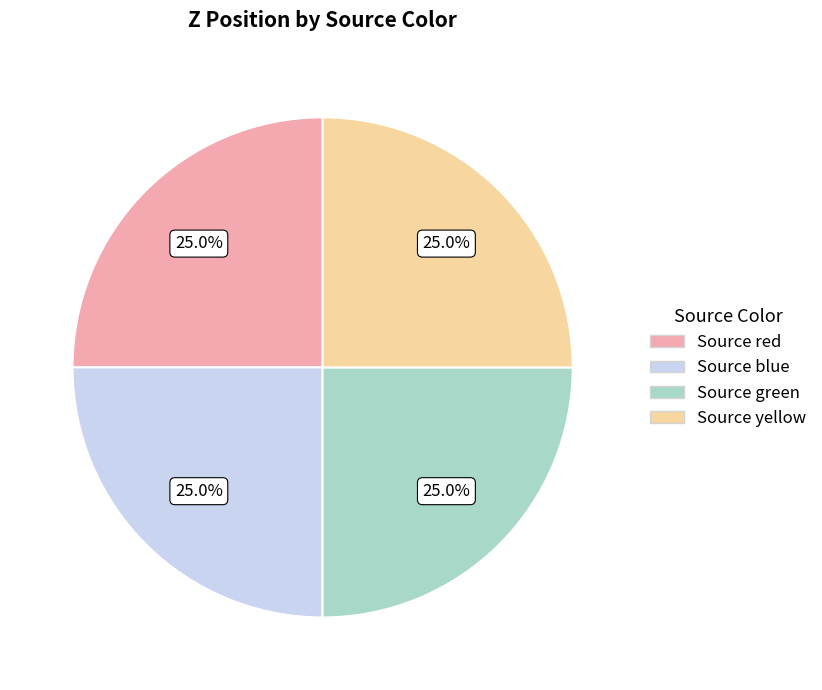

Count the number of slices in the pie.

4